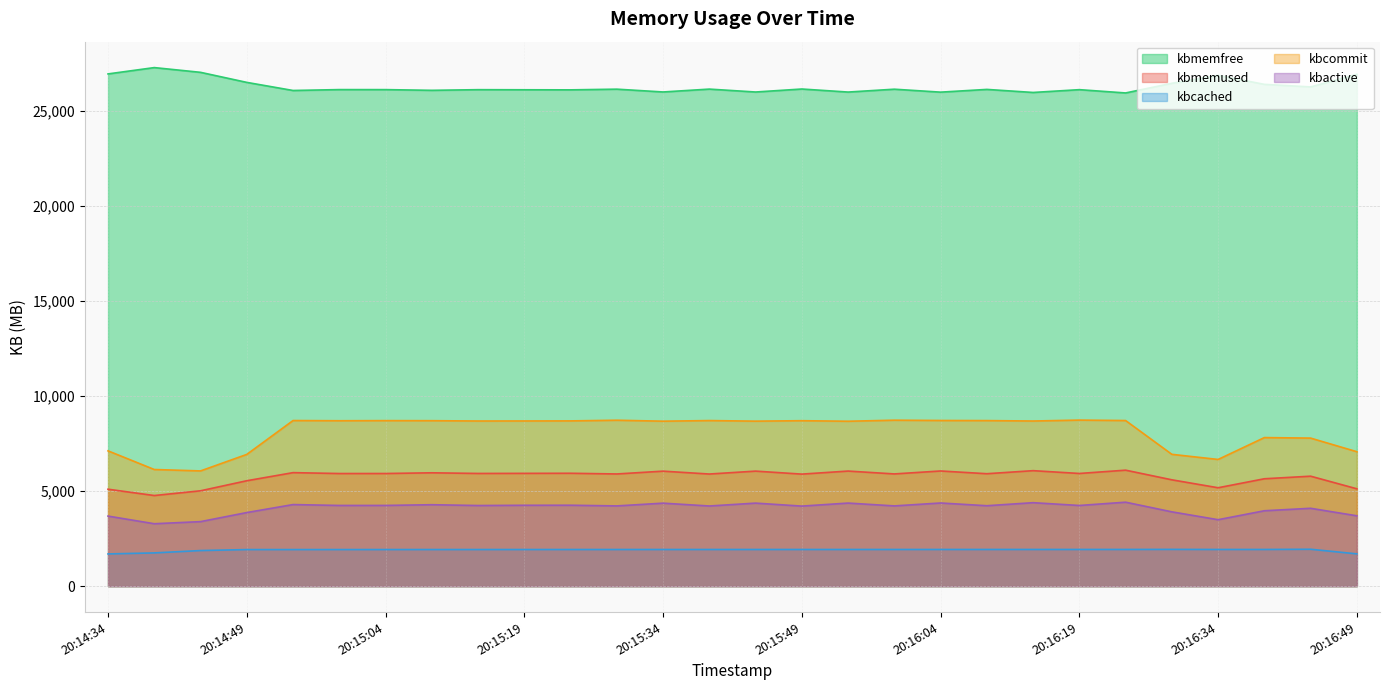

Reading left to right, extract all data points from this chart.

kbmemfree: 26946.6	27279.0	27029.7	26500.9	26074.8	26121.7	26120.5	26083.1	26117.6	26112.5	26107.8	26144.4	25996.8	26147.8	25994.9	26152.2	25992.1	26142.4	25987.6	26131.5	25971.0	26118.3	25945.0	26452.4	26870.0	26397.0	26261.5	26925.3
kbmemused: 5100.0	4767.6	5016.9	5545.7	5971.7	5924.9	5926.1	5963.4	5928.9	5934.1	5938.7	5902.2	6049.7	5898.8	6051.6	5894.3	6054.5	5904.1	6059.0	5915.0	6075.6	5928.2	6101.5	5594.2	5176.6	5649.6	5785.1	5121.2
kbcached: 1695.3	1749.0	1873.2	1924.3	1924.7	1925.3	1925.8	1926.4	1926.9	1927.2	1927.9	1928.2	1928.5	1928.8	1929.0	1929.3	1929.5	1929.7	1929.9	1930.2	1930.4	1930.7	1930.9	1934.3	1929.9	1930.2	1941.3	1698.2
kbcommit: 7117.5	6136.2	6062.3	6931.2	8712.5	8701.8	8708.1	8704.8	8687.8	8690.3	8693.7	8728.7	8678.3	8710.9	8680.1	8704.0	8675.3	8730.0	8715.3	8709.6	8687.4	8735.3	8712.4	6934.7	6665.2	7815.9	7788.3	7072.2
kbactive: 3686.2	3283.9	3394.7	3871.8	4292.2	4245.5	4246.8	4284.6	4242.1	4255.1	4257.6	4221.3	4366.0	4217.1	4368.5	4211.5	4370.7	4221.7	4374.9	4231.2	4391.1	4244.4	4416.9	3909.3	3496.0	3966.7	4096.4	3700.9